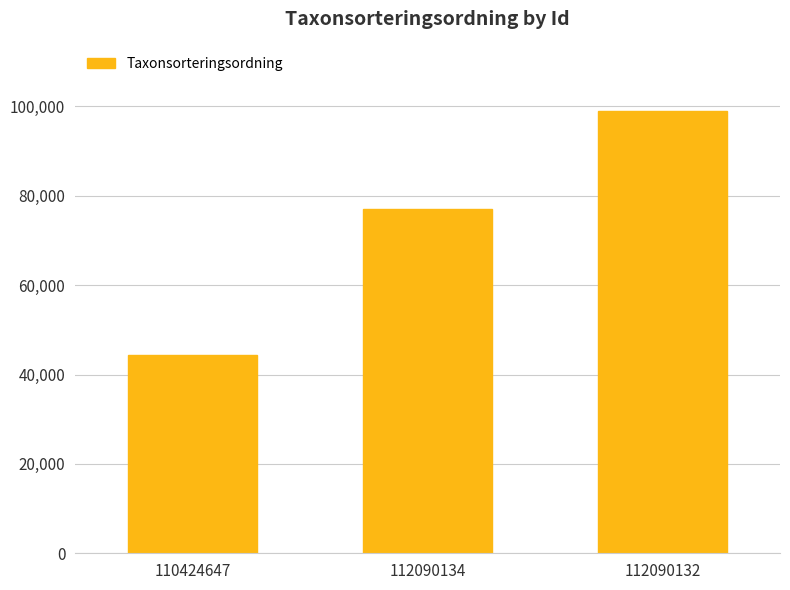

Does the chart contain stacked bars?

No